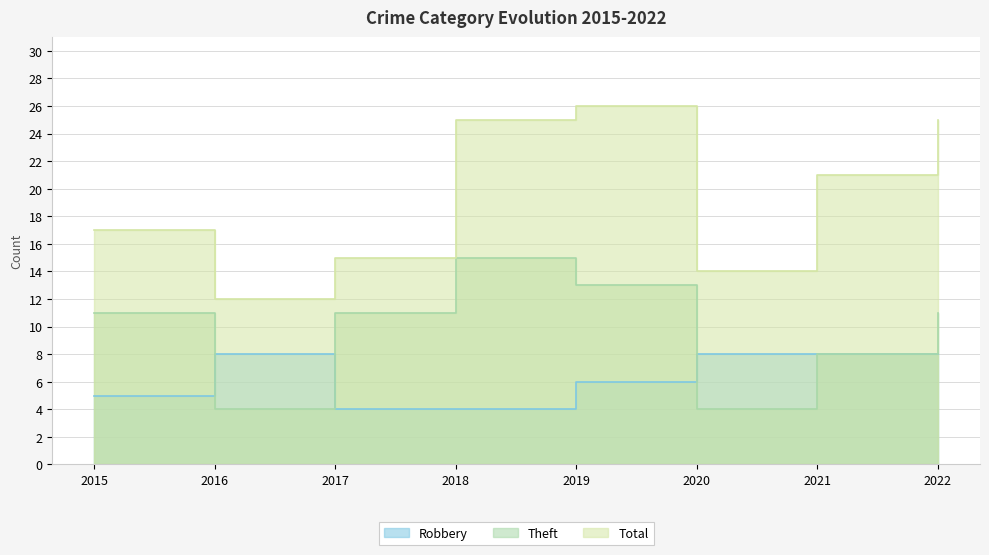

What is the sum of the Theft values at 2015 and 2019?

24